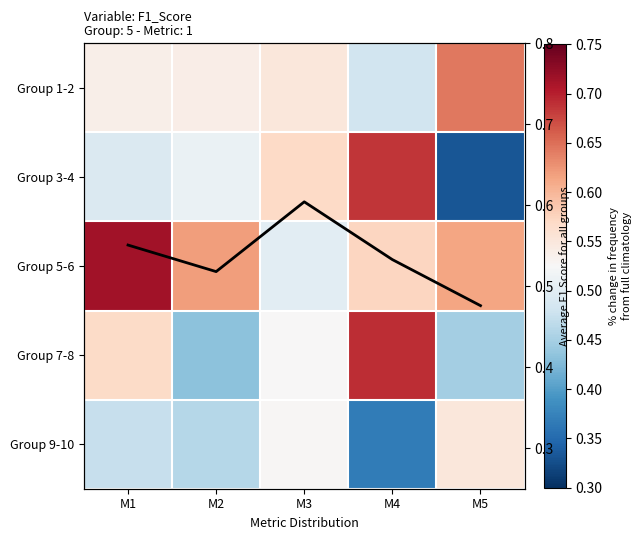

How many data points does each series have?

5